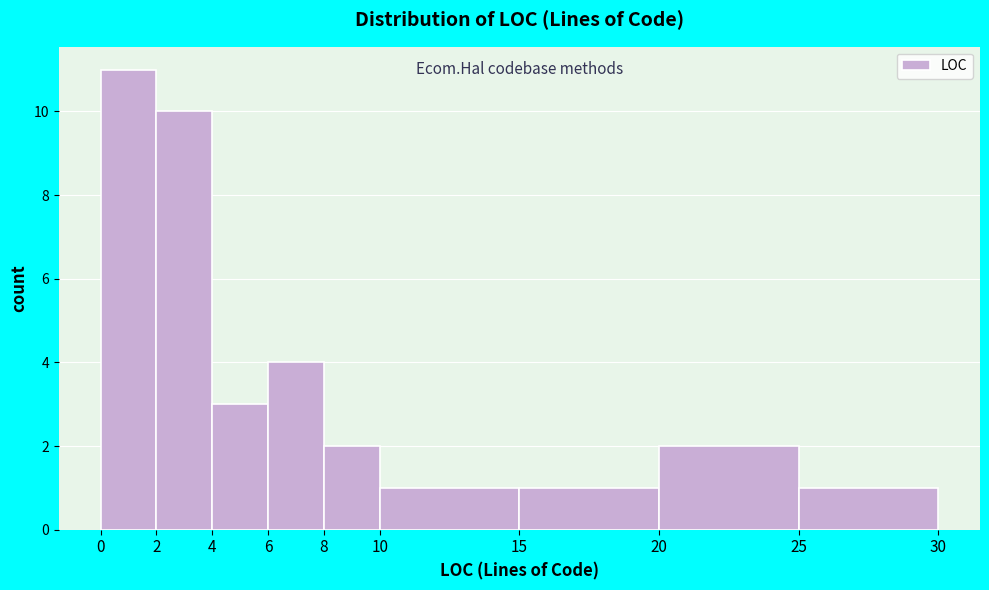

What is the height of the bar covering 10 to 15 on the x-axis? The values are not printed on the chart, so give them approximately, as read against the axis.

1